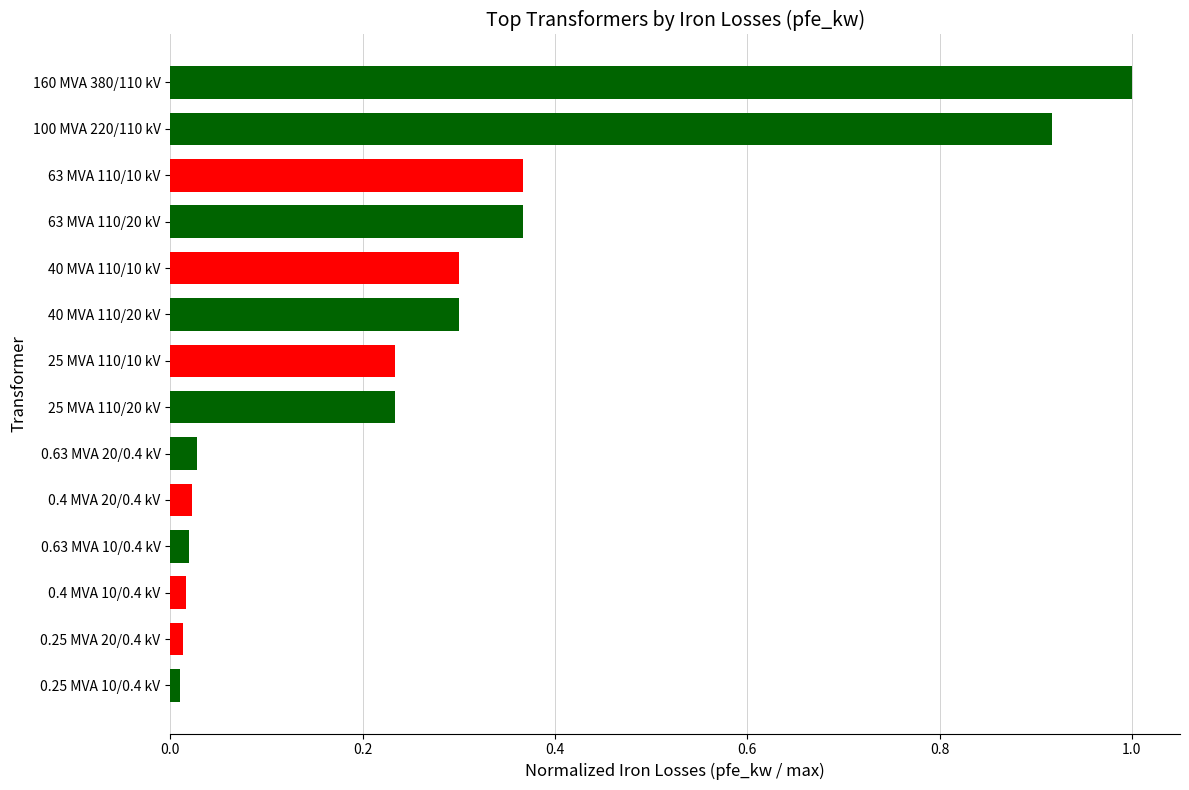

Does the chart contain any negative values?

No